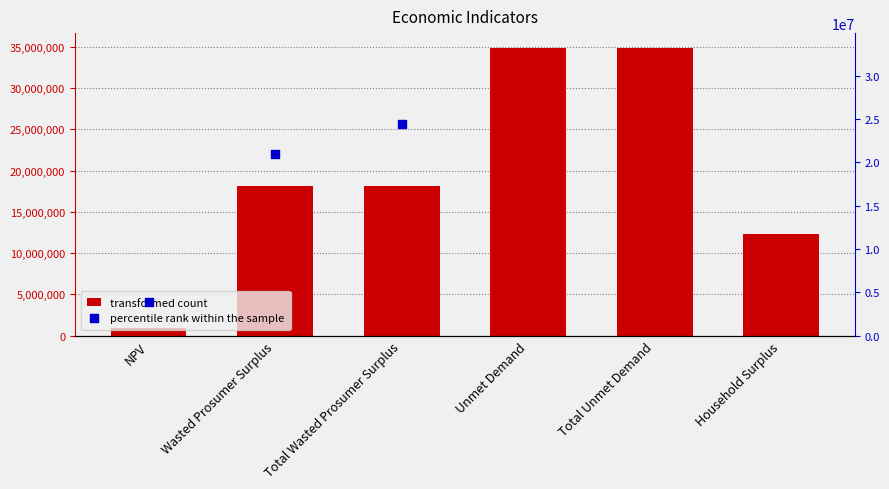

What is the change in value from Wasted Prosumer Surplus to Total Unmet Demand?

+16823271.1